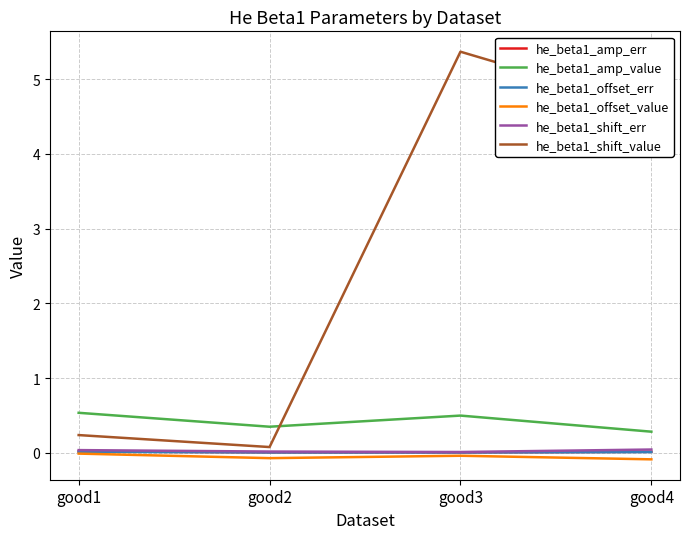

Which series has the largest range (max minus min)?

he_beta1_shift_value